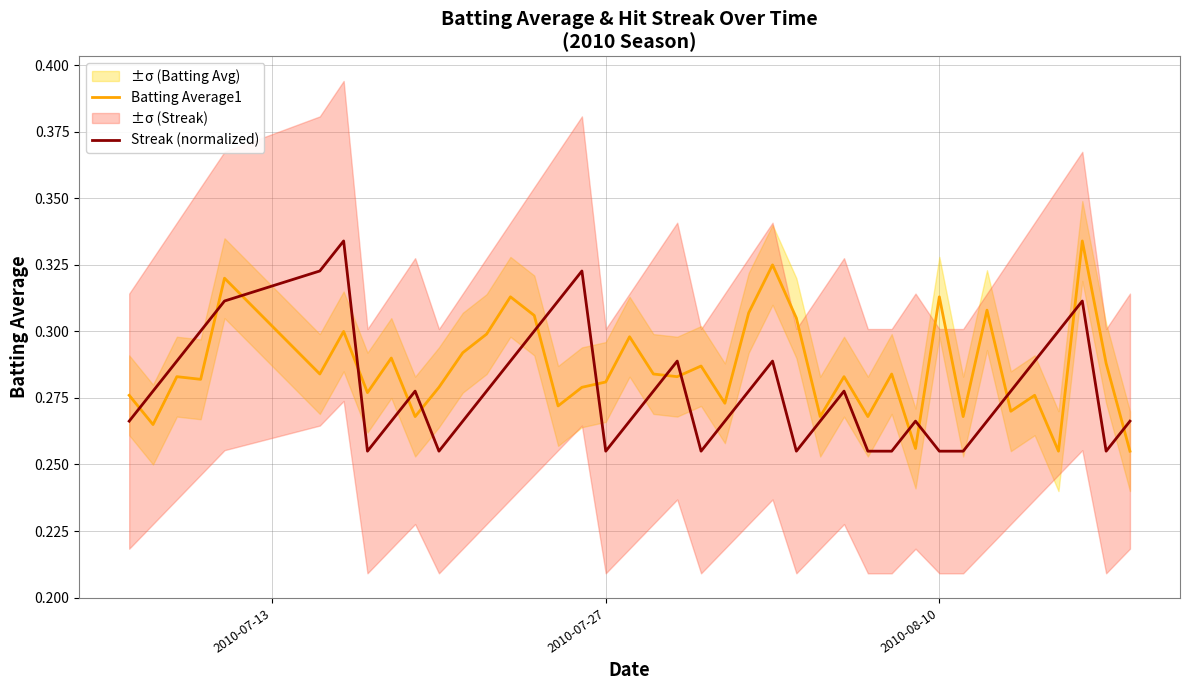

True or false: Batting Average1 and Streak (normalized) cross at least once.

True